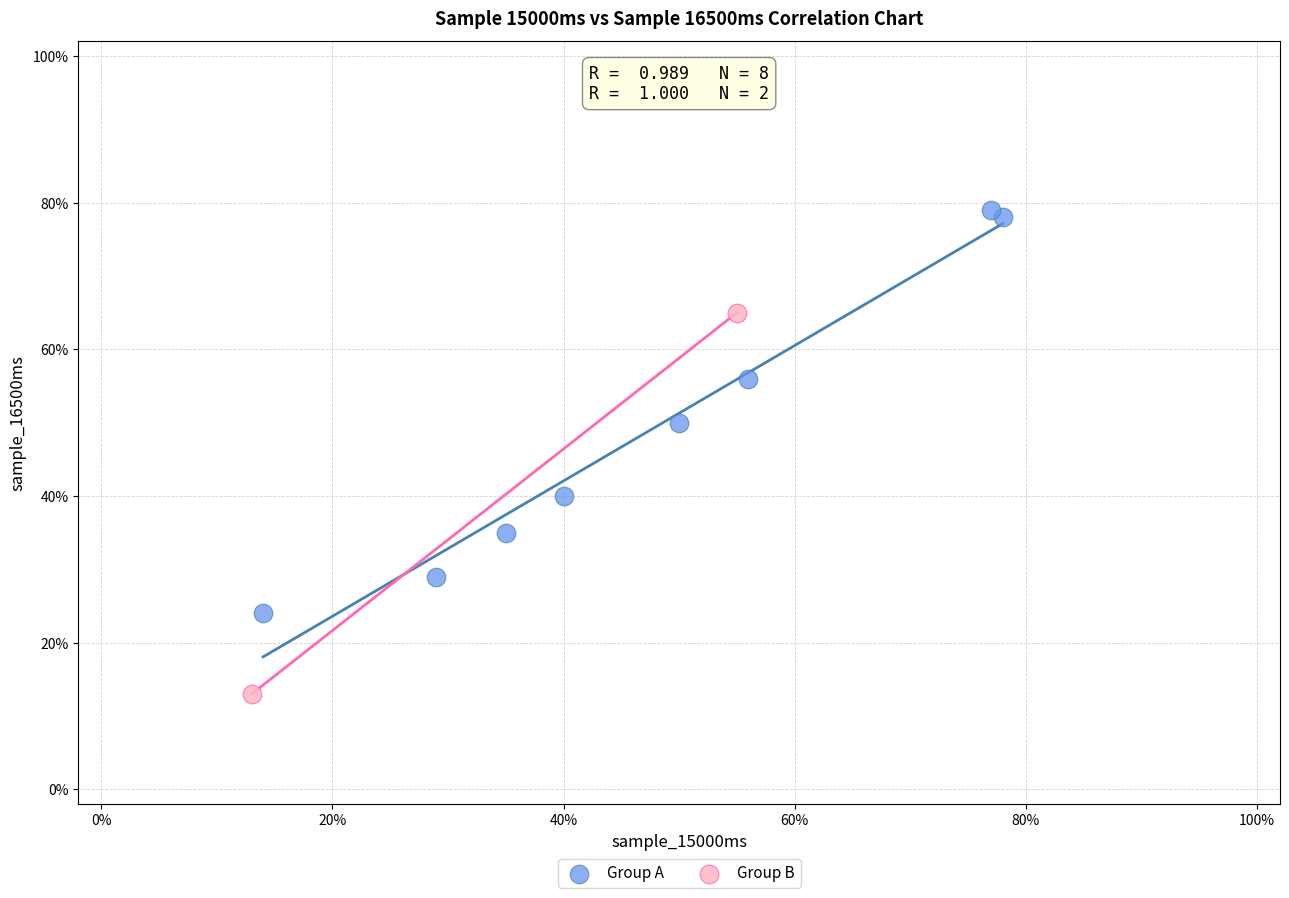

What are all the series names shown in the legend?

Group A, Group B